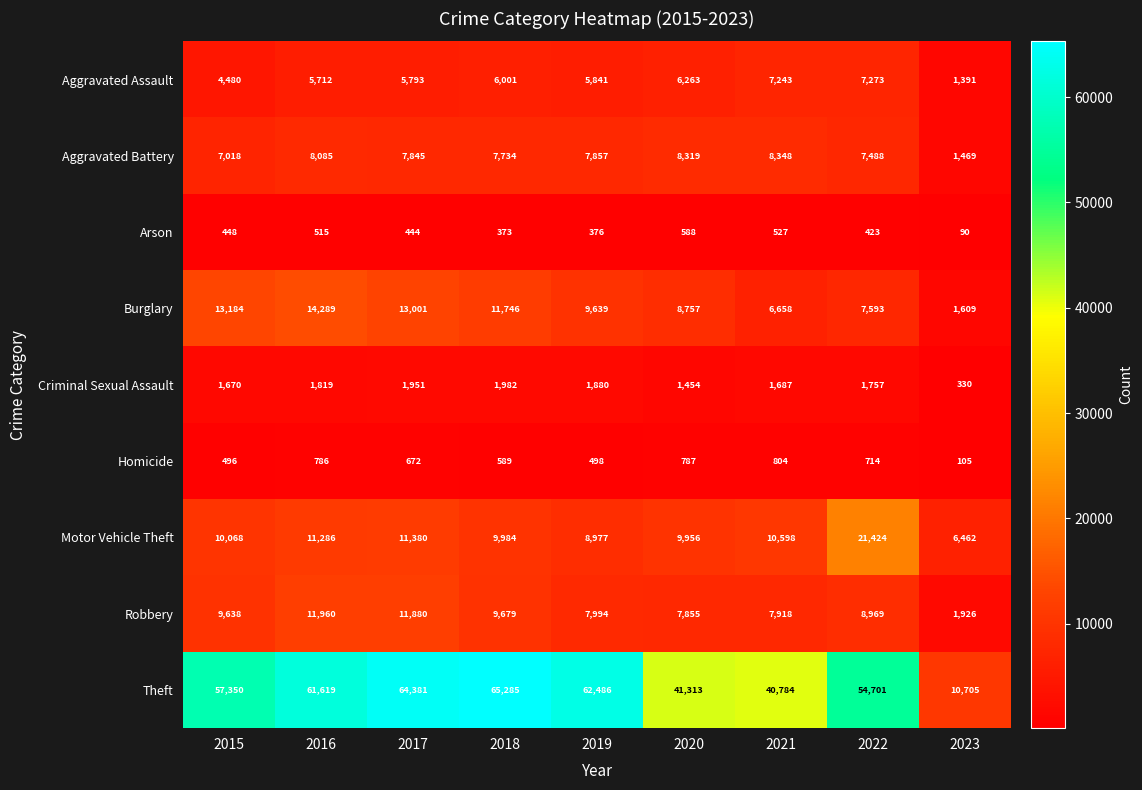

What is the minimum value shown in the chart?

90